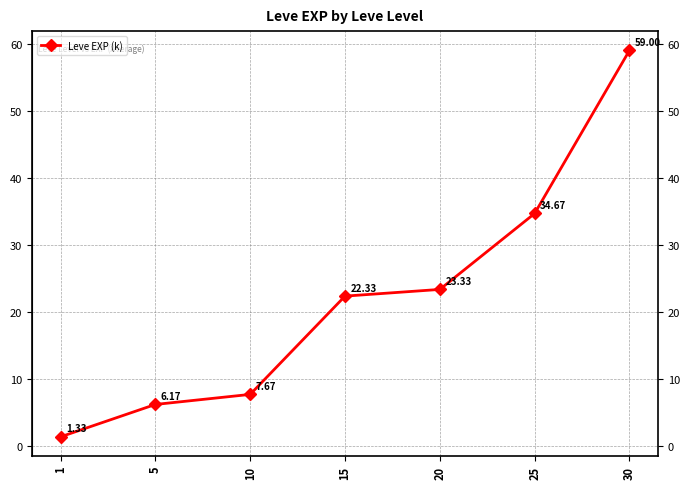

What is the change in value from 25 to 30?

+24.3